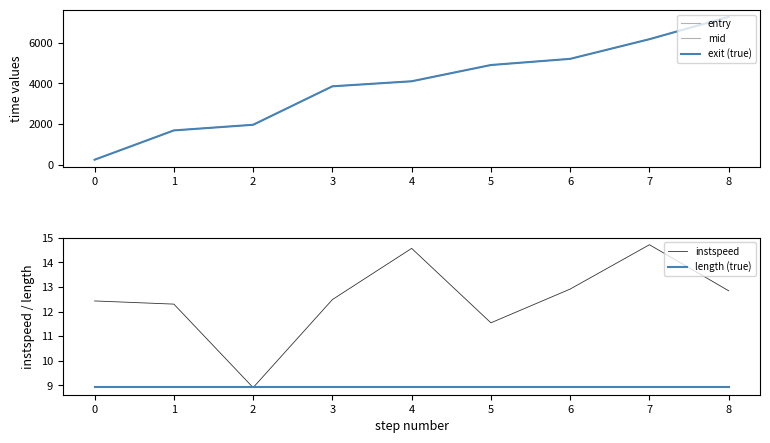

The value of instspeed at 6 is 12.9. True or false?

True